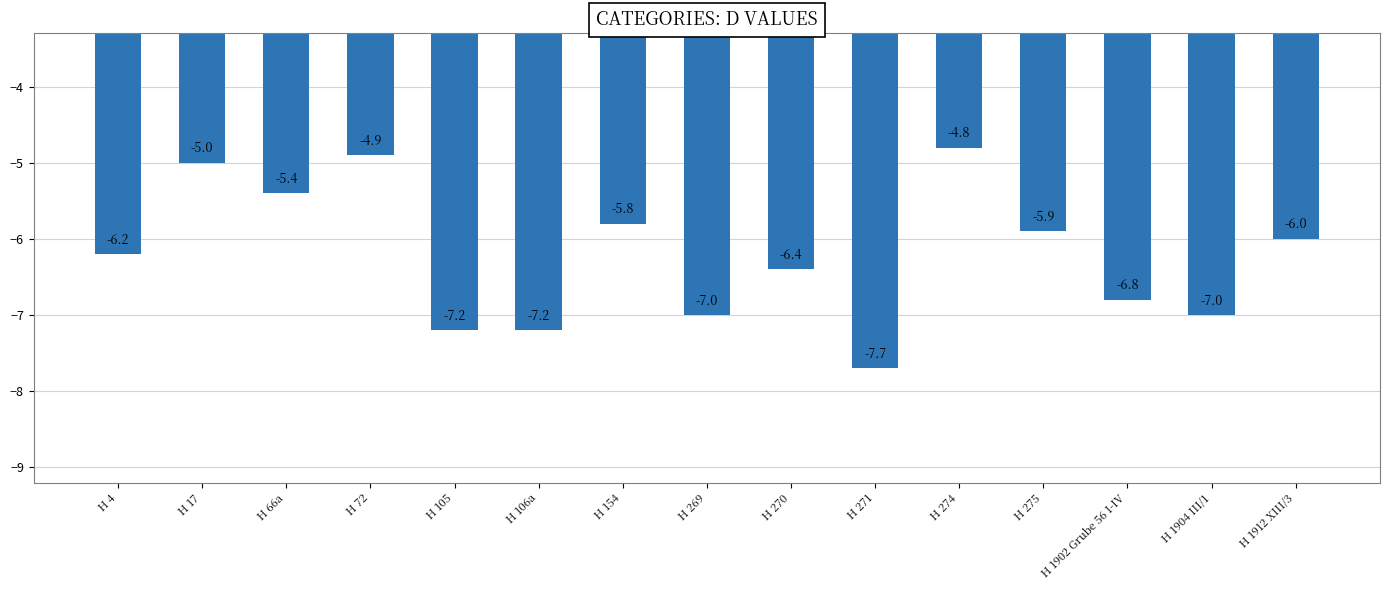

Are the bars grouped side by side (vs. stacked)?

No